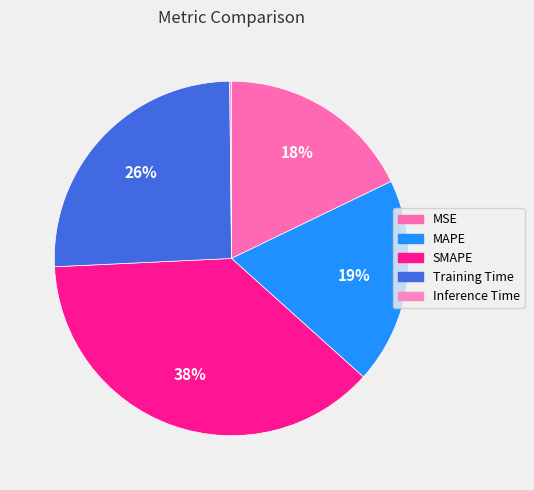

How many segments does this pie chart have?

5